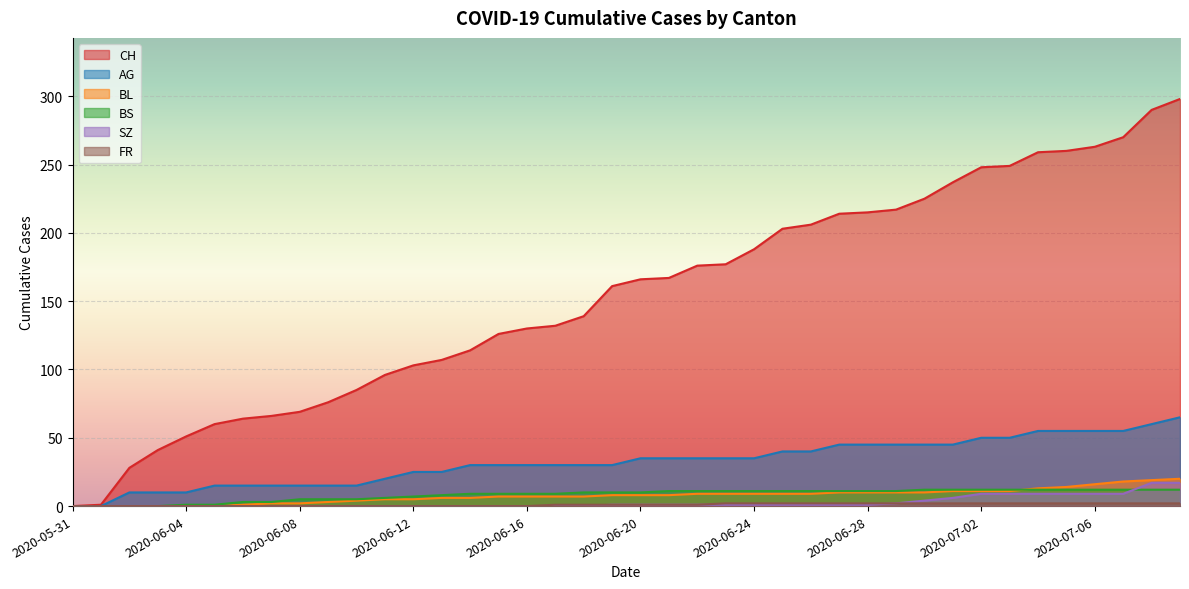

Where is CH nearest to the value 149?

2020-06-18